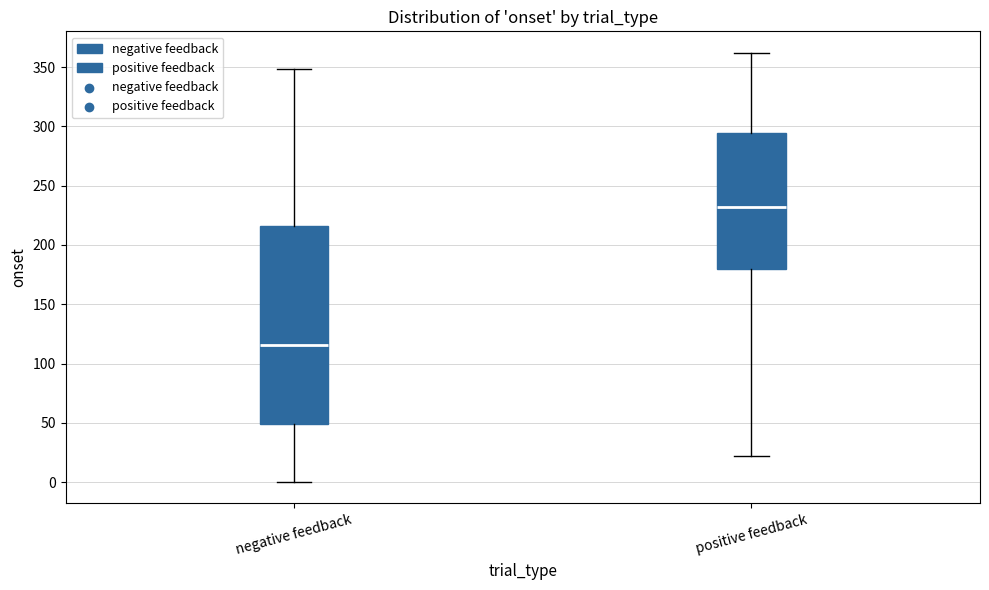

Where does the upper whisker of the box for negative feedback end on the y-axis? The values are not printed on the chart, so give them approximately, as read against the axis.

350